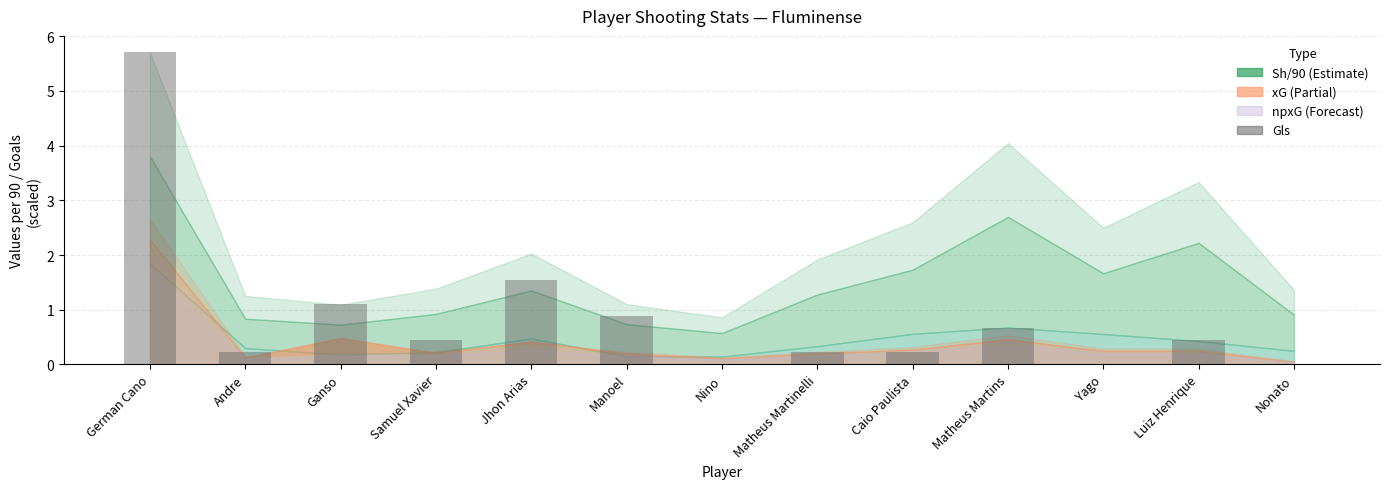

What is the sum of the values at Samuel Xavier and Matheus Martins?

1.1